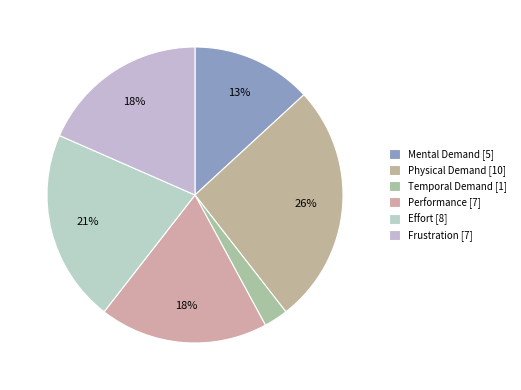

To the nearest percent, what is the difference between the Effort and Mental Demand slice percentages?

8%